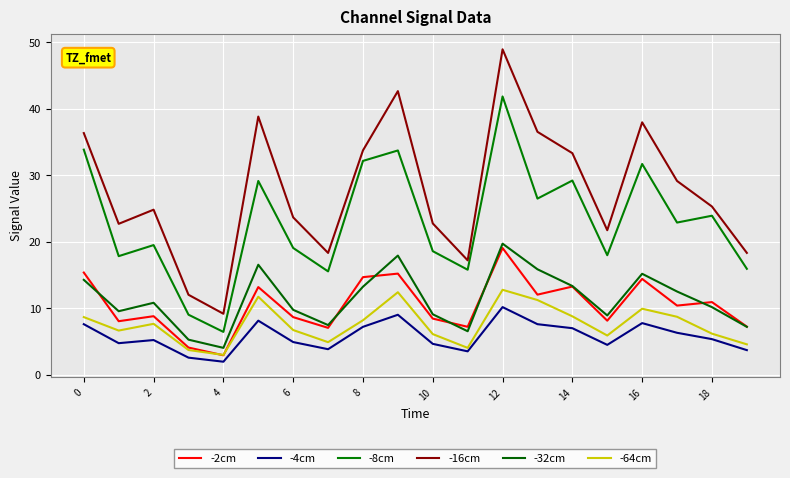

How many lines are shown in the chart?

6